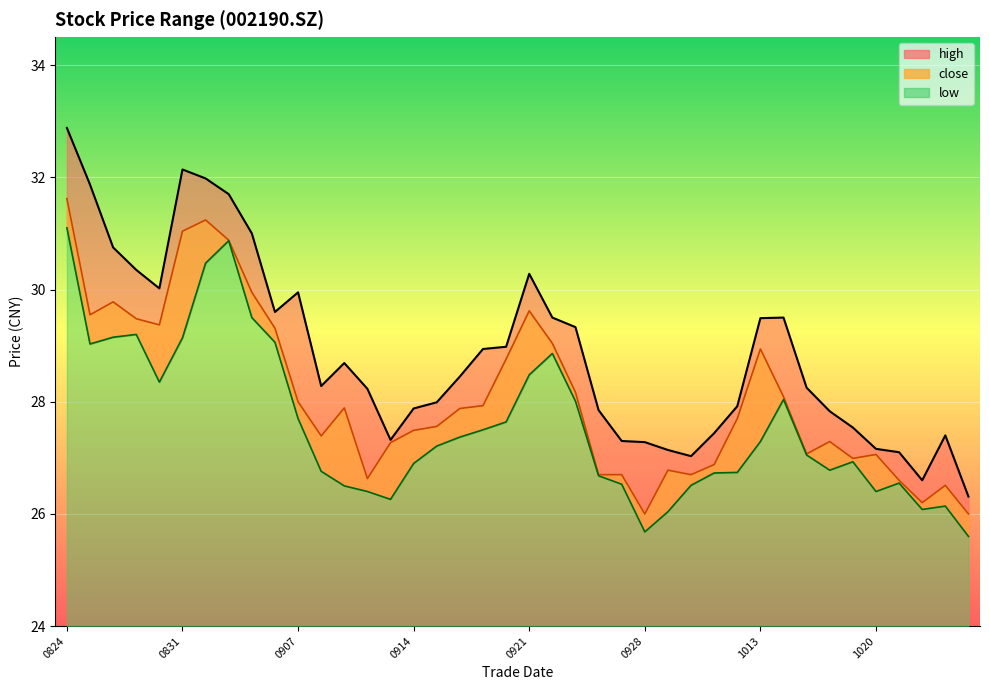

Is it true that close equals 30.9 at 20200902?

True